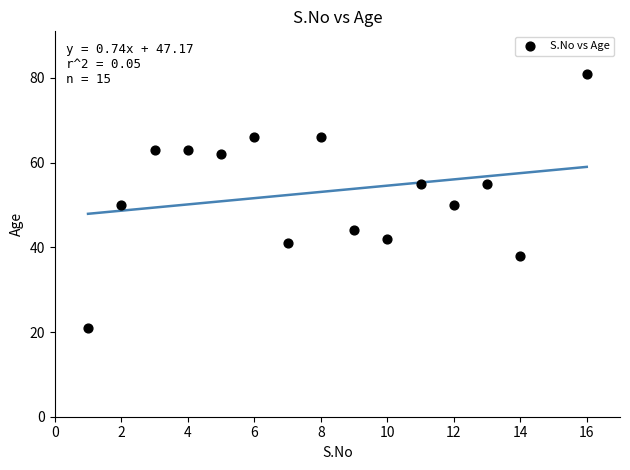

What is the range of X values (max minus min)?

15